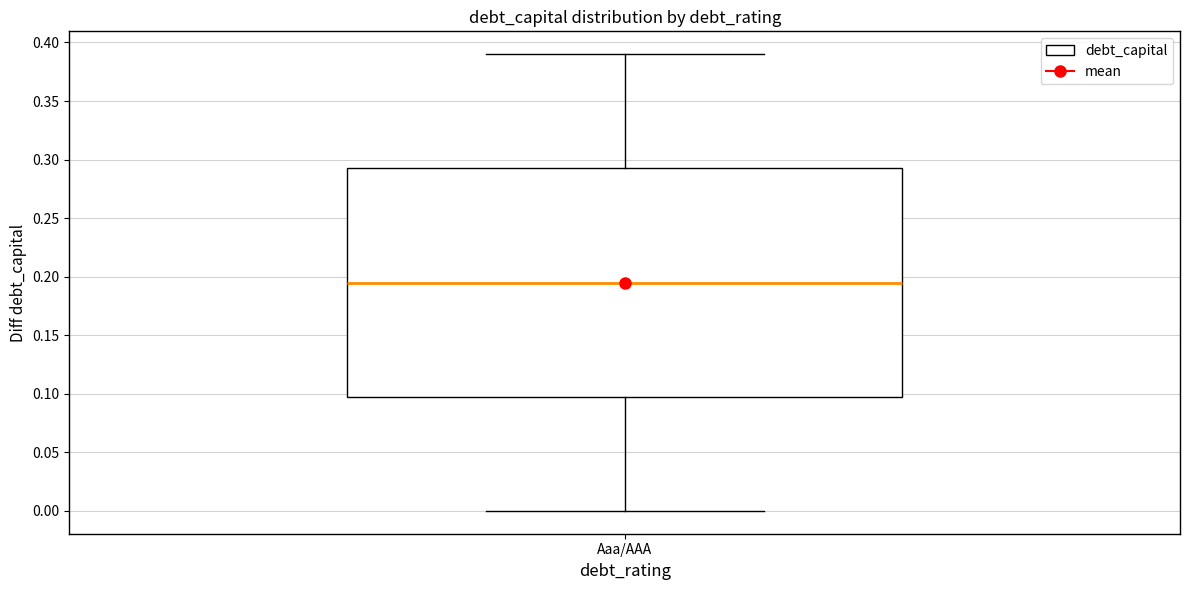

Transcribe this box plot: give where the median line is, the range the box spans, and where the two whiskers end, as read against the y-axis. The values are not printed on the chart, so give them approximately, as read against the axis.

median 0.195, box 0.100 to 0.295, whiskers 0.000 to 0.390